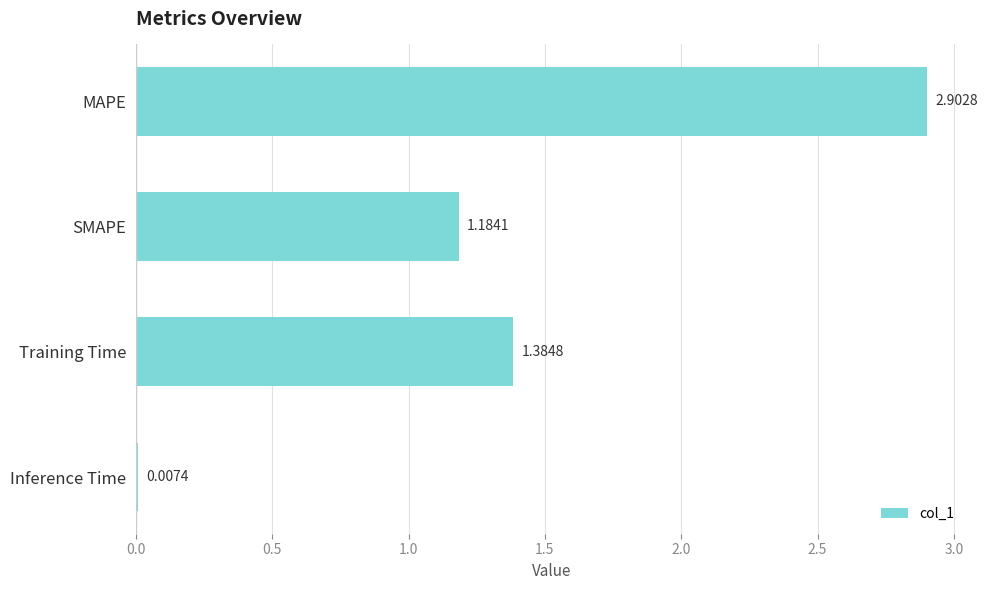

Where is the data nearest to the value 1?

SMAPE